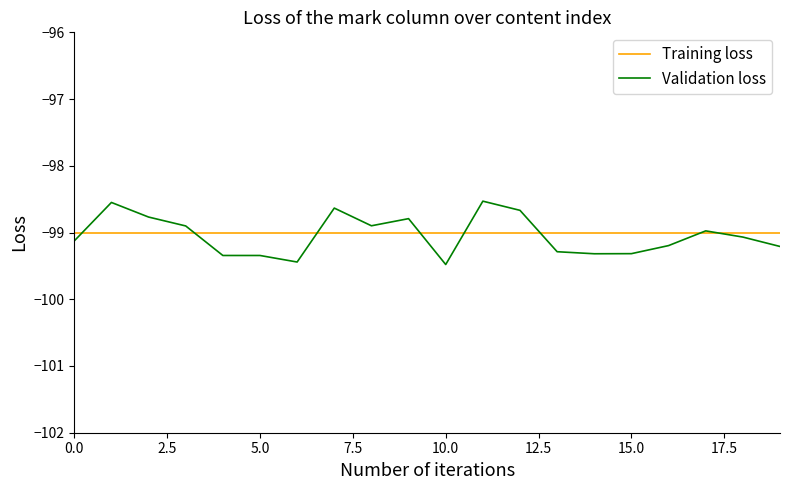

What is the maximum value for Training loss?

-99.0